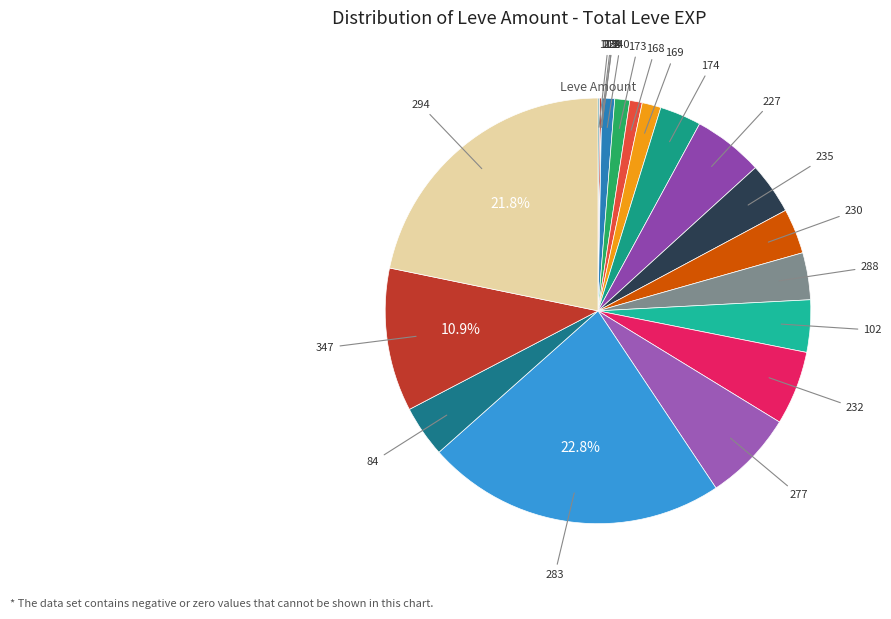

How many slices are in this pie chart?

20